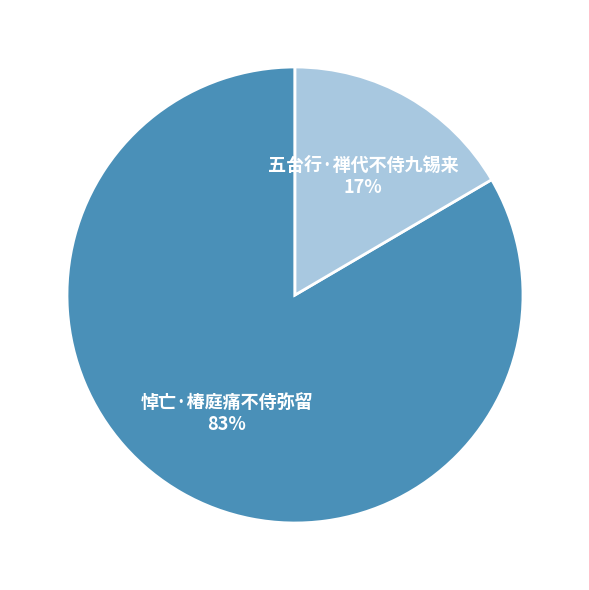

How many slices are in this pie chart?

2